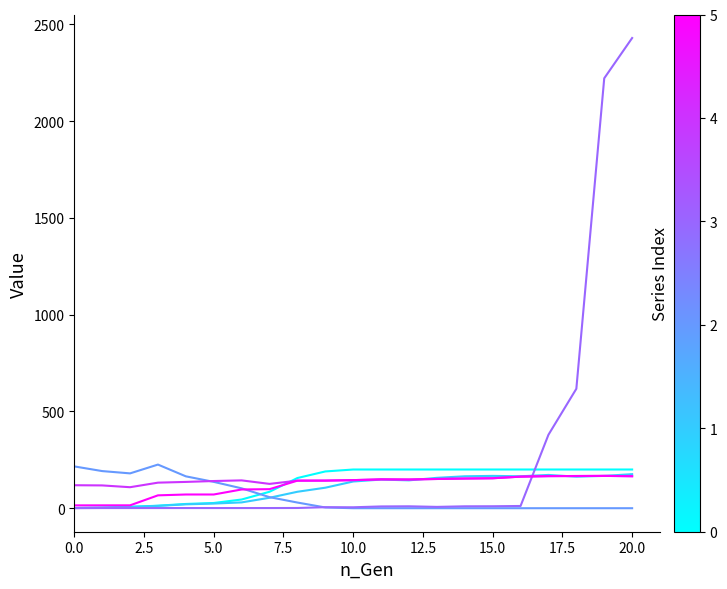

What is the maximum value shown in the chart?

2430.0